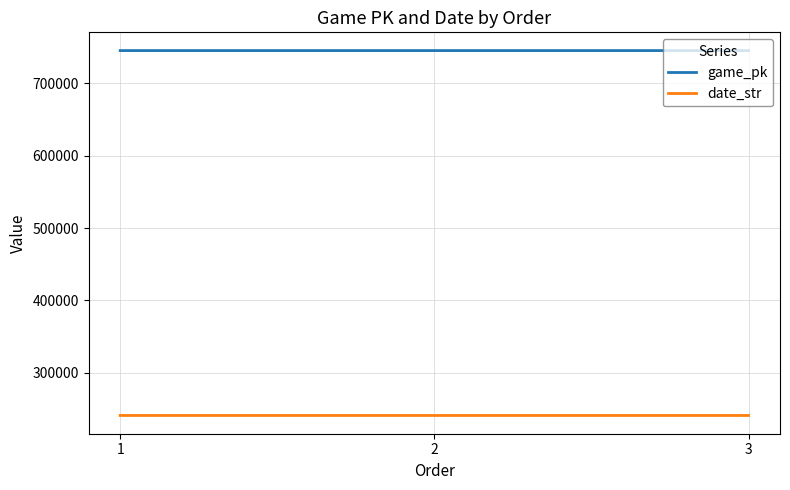

What is the maximum value for game_pk?

745282